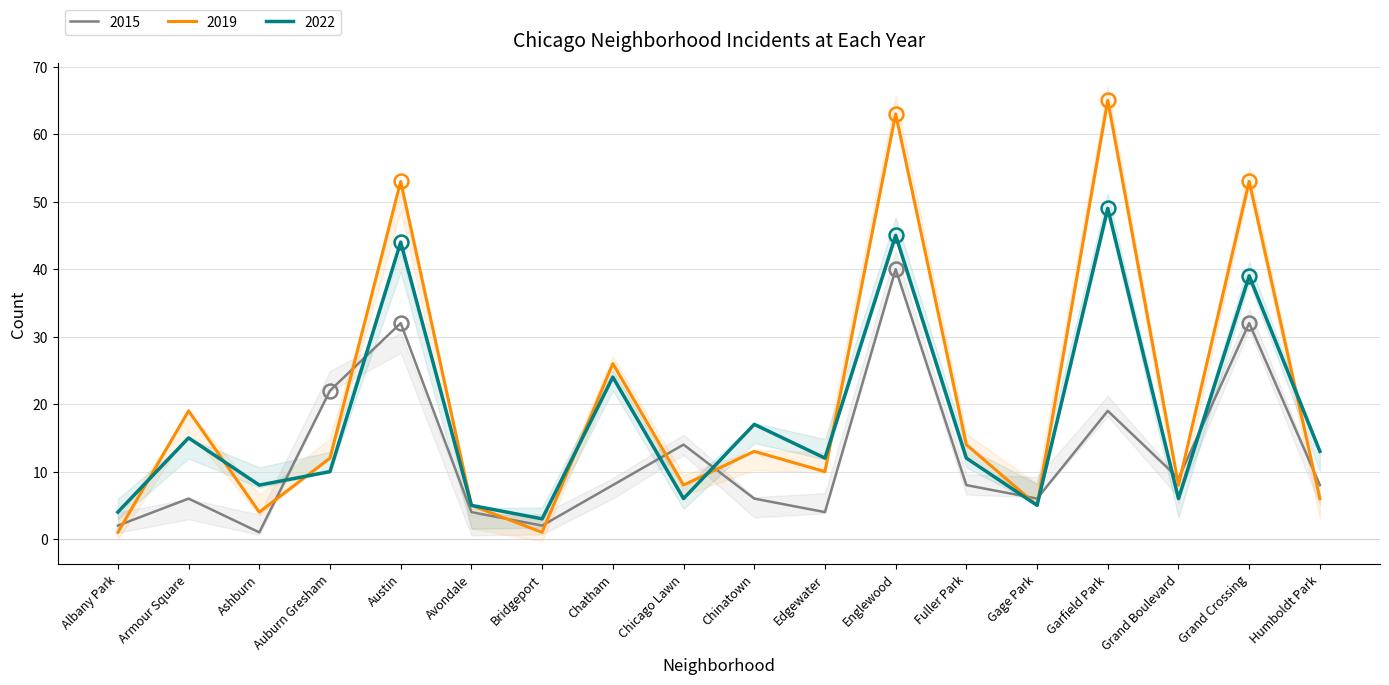

Is the value of 2015 at Fuller Park greater than the value of 2019 at Grand Boulevard?

No